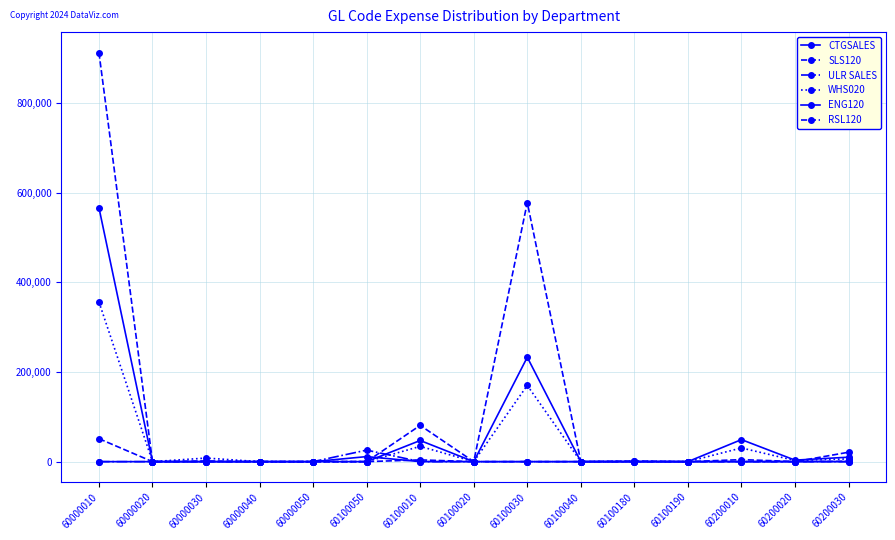

Is this an area chart (filled region under the line)?

No